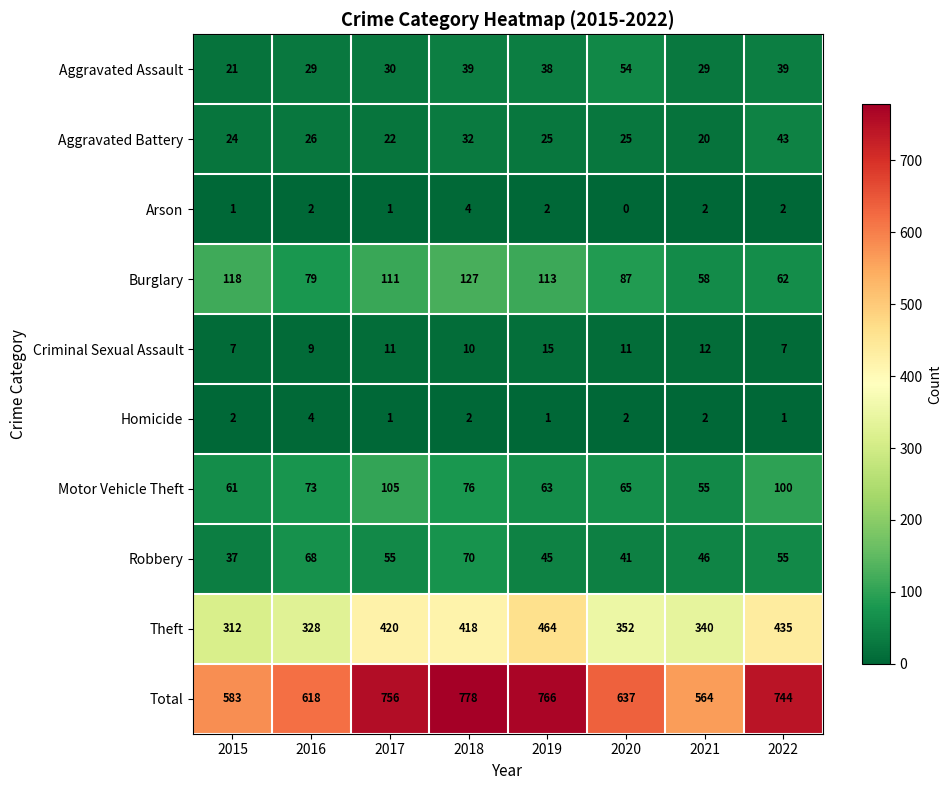

At which category does the chart reach its minimum across all series?

2020